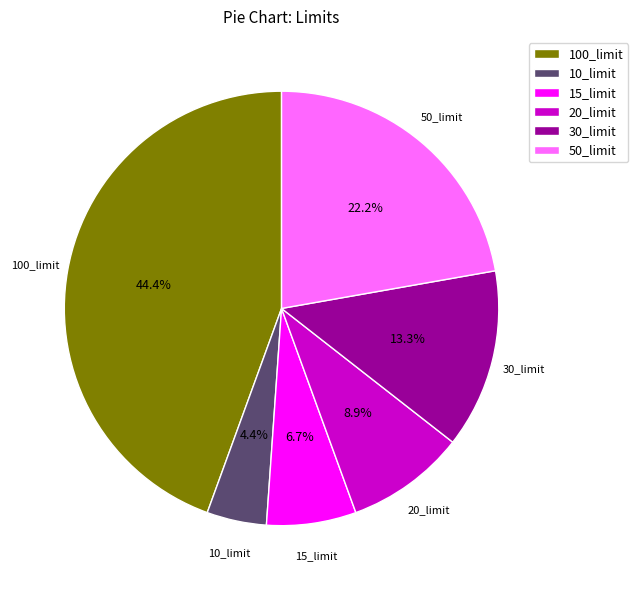

Is 50_limit the majority of the pie?

No